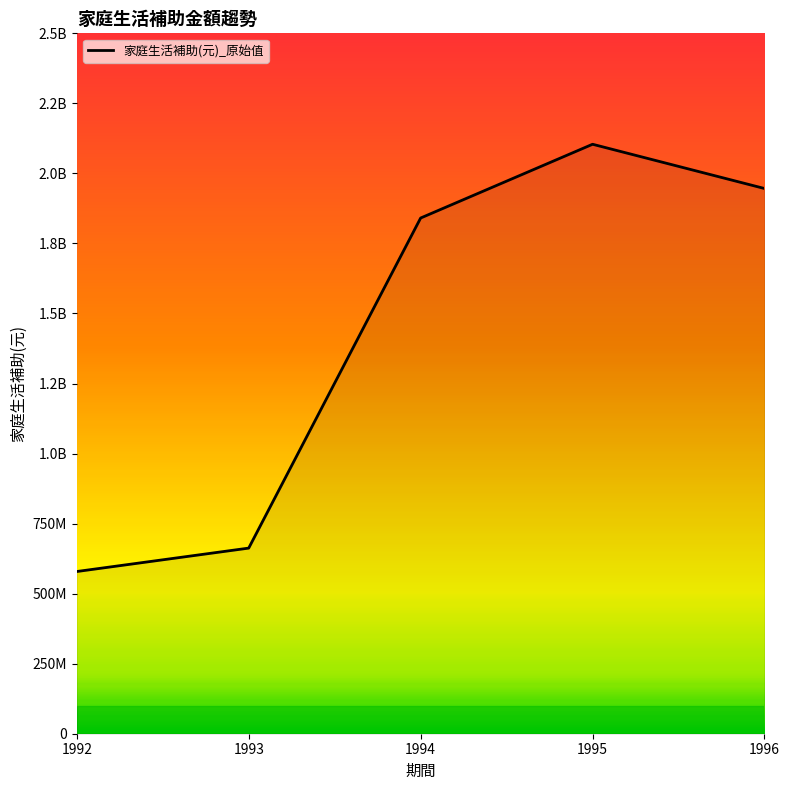

Reading left to right, extract all data points from this chart.

1992=578973745	1993=662545245	1994=1840780040	1995=2104068370	1996=1946119710